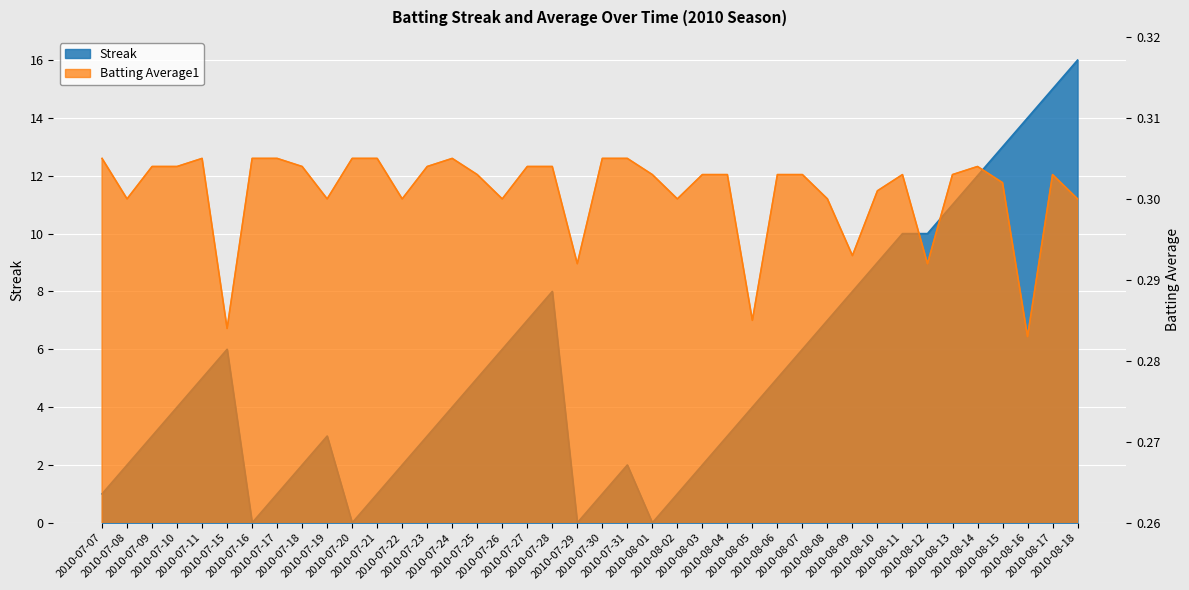

How many distinct data groups are displayed?

2